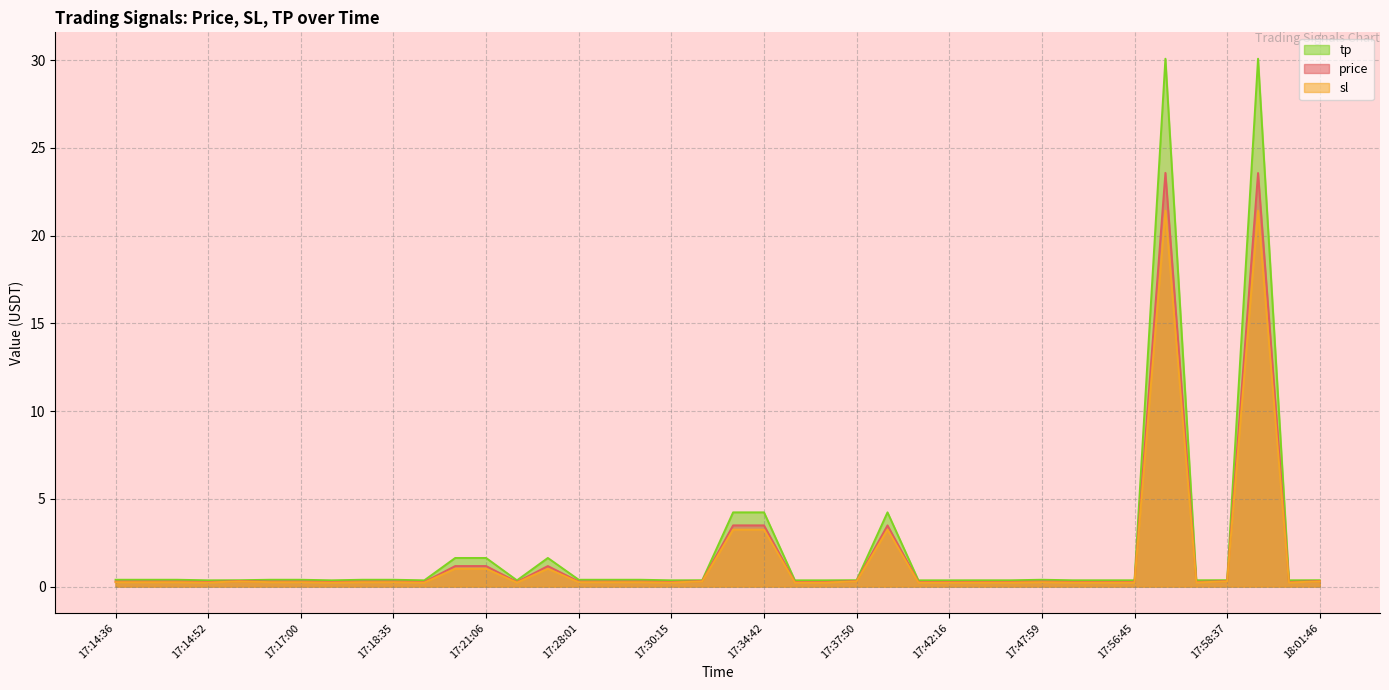

What is the label of the 28th point from the left?

17:42:16